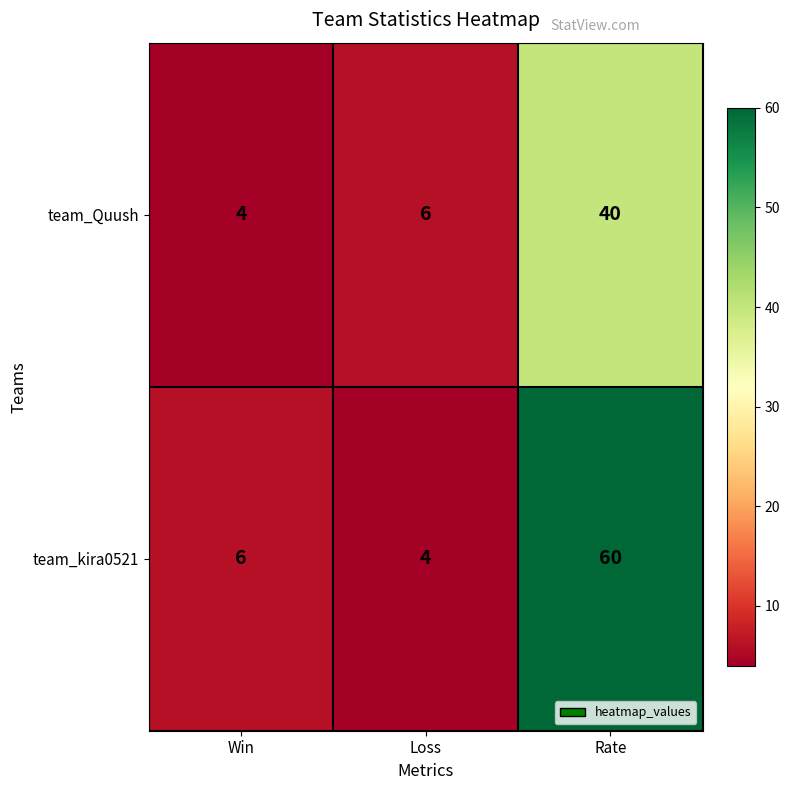

At how many categories does at least one series exceed 21?

1